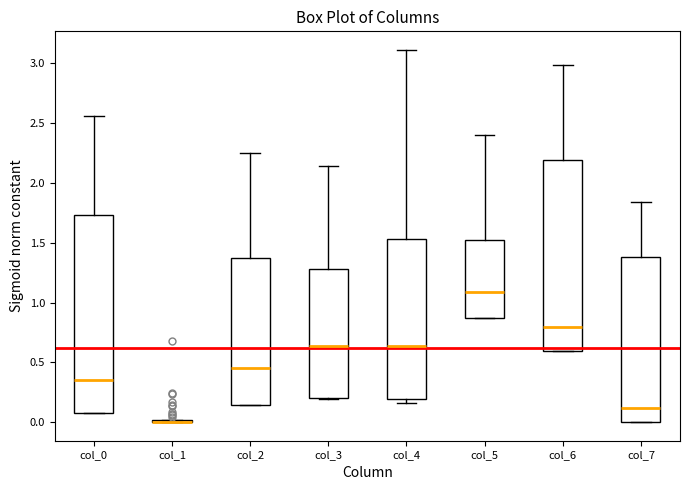

Reading left to right, transcribe this box plot: for each box, give where its median line is, the range the box spans, and where its two whiskers end, as read against the y-axis. The values are not printed on the chart, so give them approximately, as read against the axis.

col_0: median 0.35, box 0.10 to 1.75, whiskers 0.10 to 2.55
col_1: box collapsed to a line at 0.00, whiskers 0.00 to 0.00
col_2: median 0.45, box 0.15 to 1.40, whiskers 0.15 to 2.25
col_3: median 0.65, box 0.20 to 1.30, whiskers 0.20 to 2.15
col_4: median 0.65, box 0.20 to 1.55, whiskers 0.15 to 3.10
col_5: median 1.10, box 0.85 to 1.50, whiskers 0.85 to 2.40
col_6: median 0.80, box 0.60 to 2.20, whiskers 0.60 to 3.00
col_7: median 0.10, box 0.00 to 1.40, whiskers 0.00 to 1.85